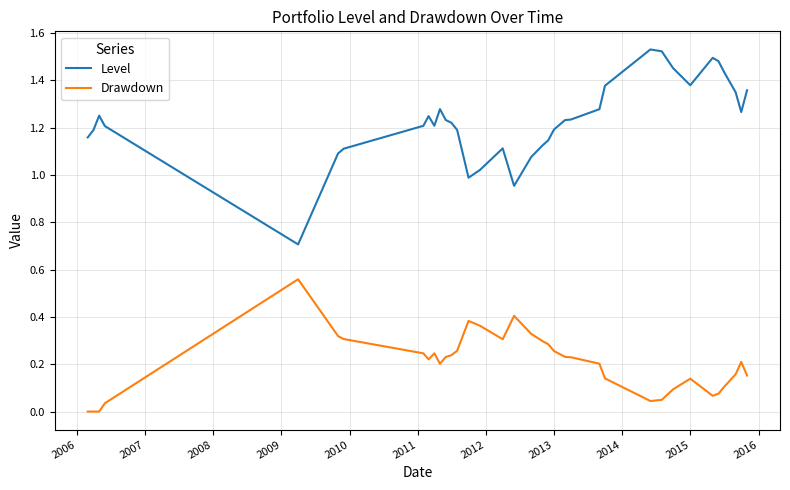

Which series has the largest total across all categories?

Level